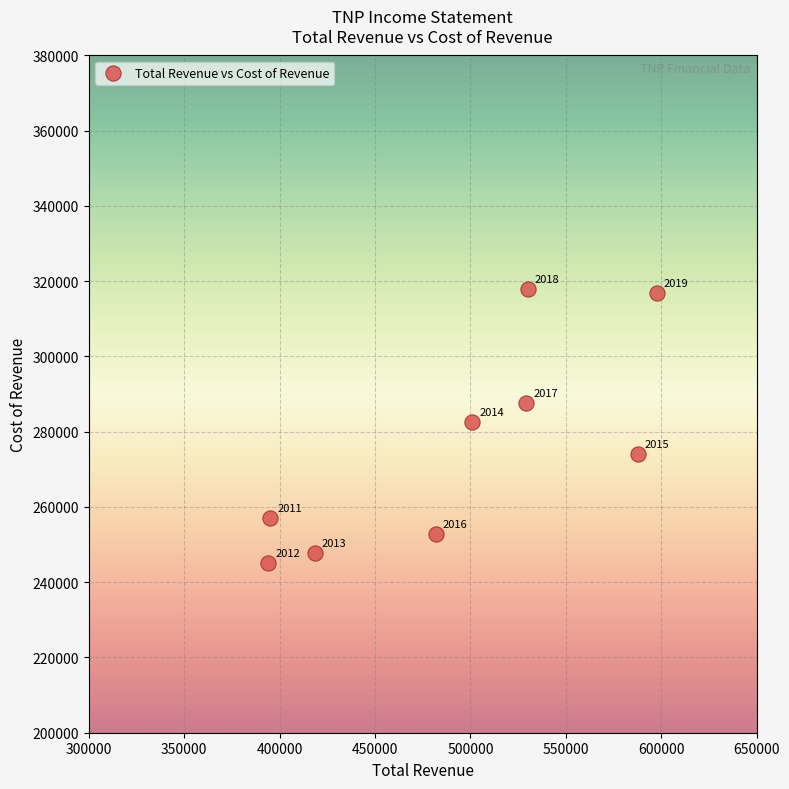

What is the average Y value?

275744